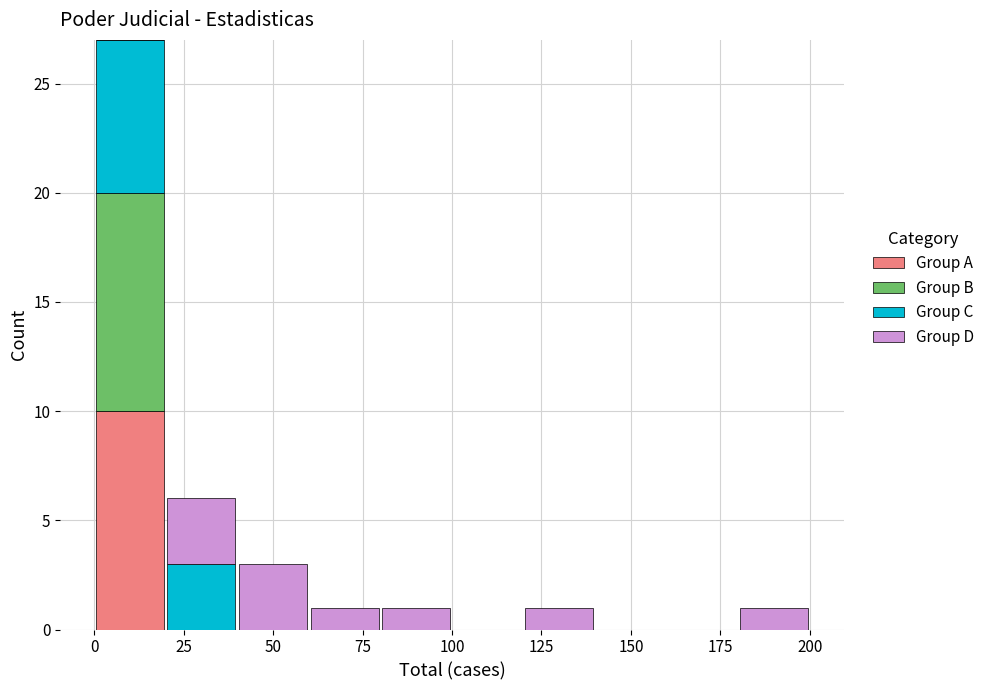

What is the total height of the stacked bar covering 80 to 100 on the x-axis? The values are not printed on the chart, so give them approximately, as read against the axis.

1